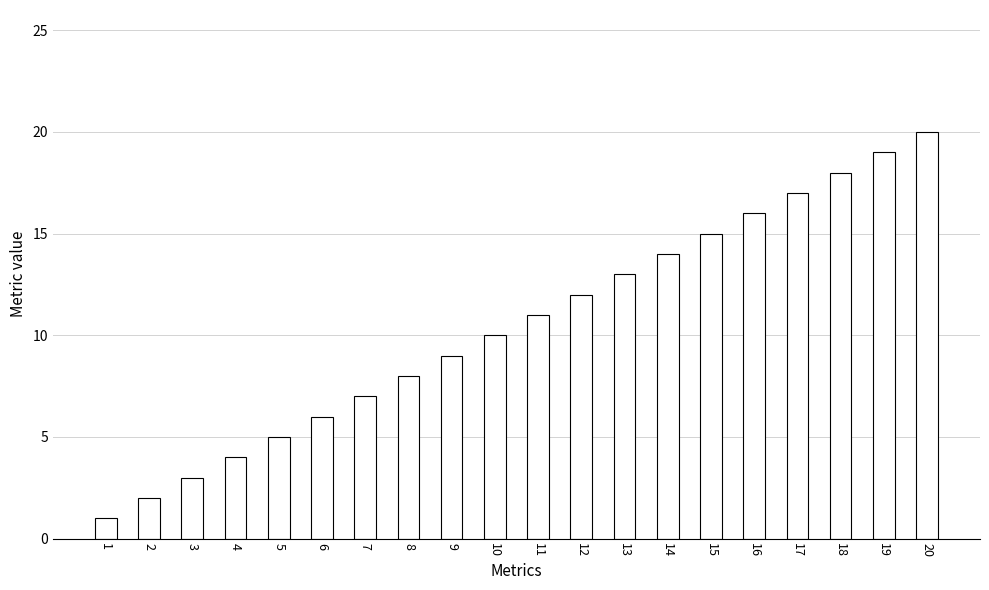

List the labels in order of value, smallest first.

1, 2, 3, 4, 5, 6, 7, 8, 9, 10, 11, 12, 13, 14, 15, 16, 17, 18, 19, 20